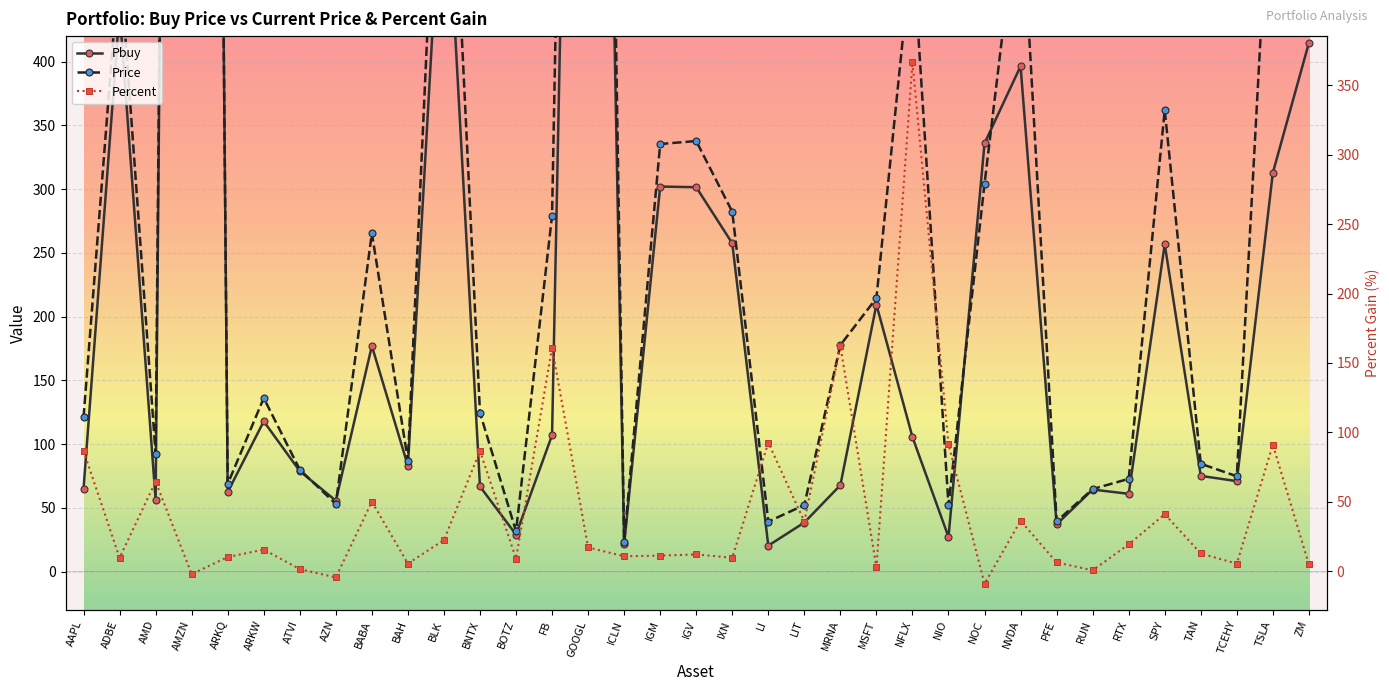

What is the highest value of the Percent series?

366.7